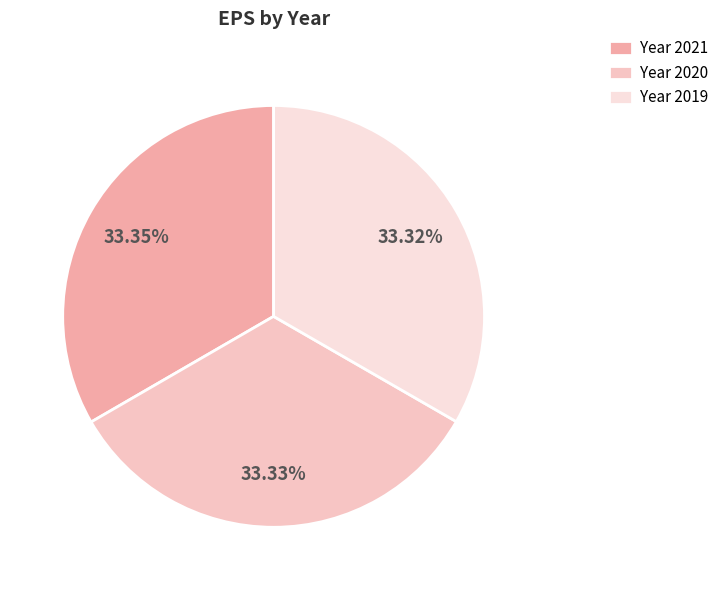

Rank the categories by value from lowest to highest.

2019, 2020, 2021